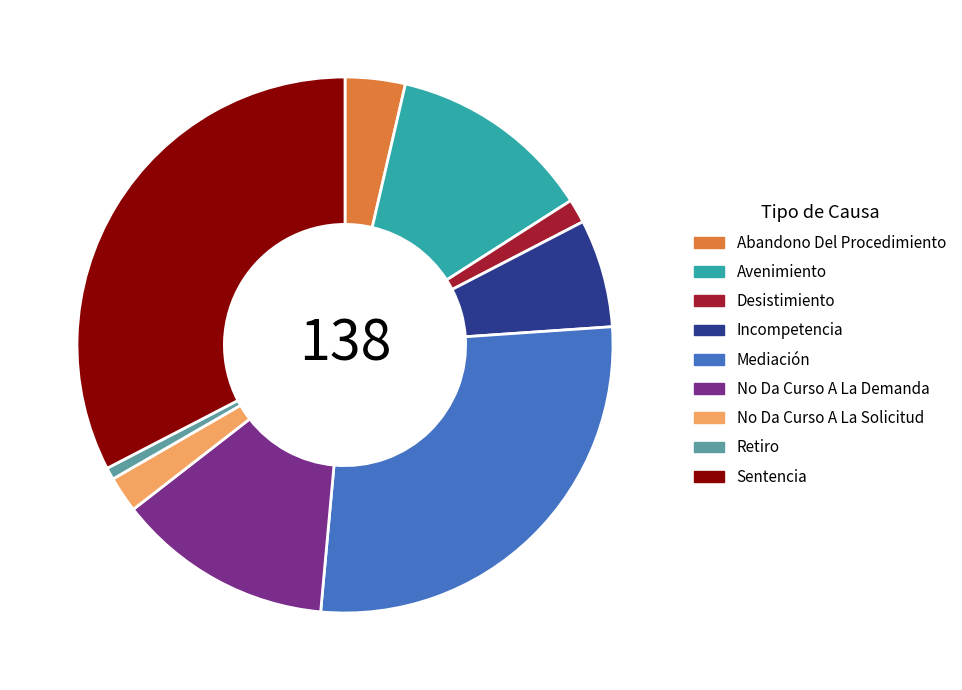

The Desistimiento slice represents 13% of the pie. True or false?

False